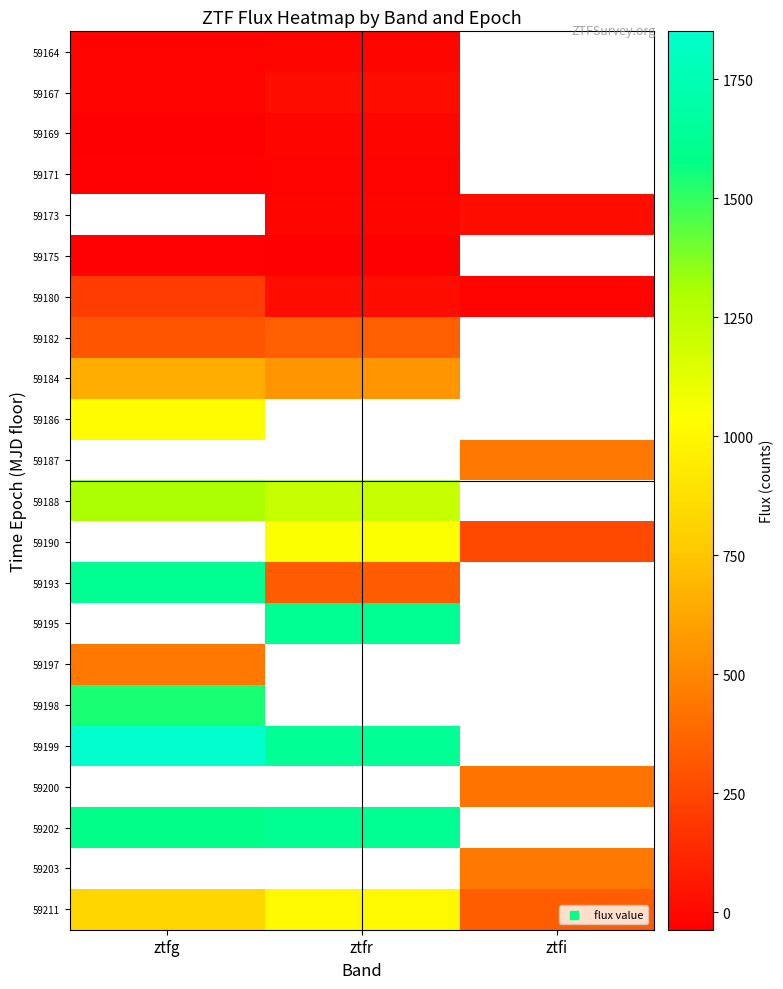

At which category does the chart reach its minimum across all series?

ztfr